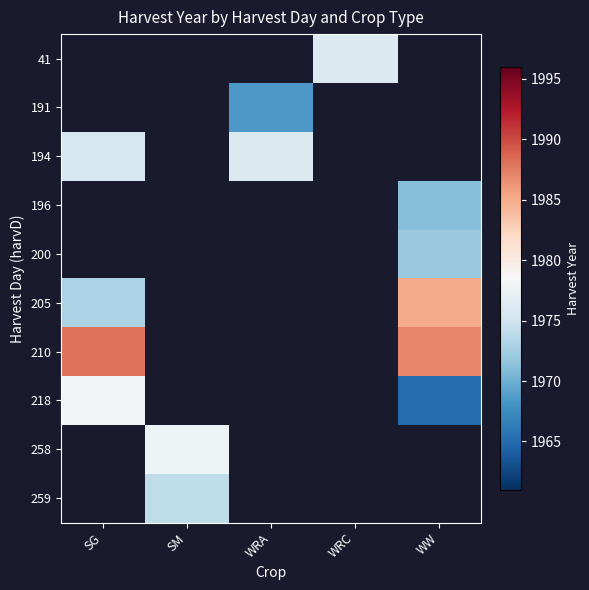

How many values in 259 are above zero?

1